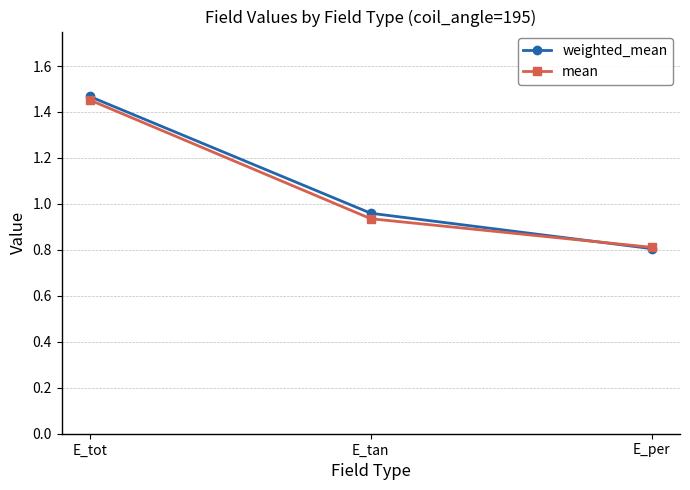

Rank the series by their maximum value, from highest to lowest.

weighted_mean, mean